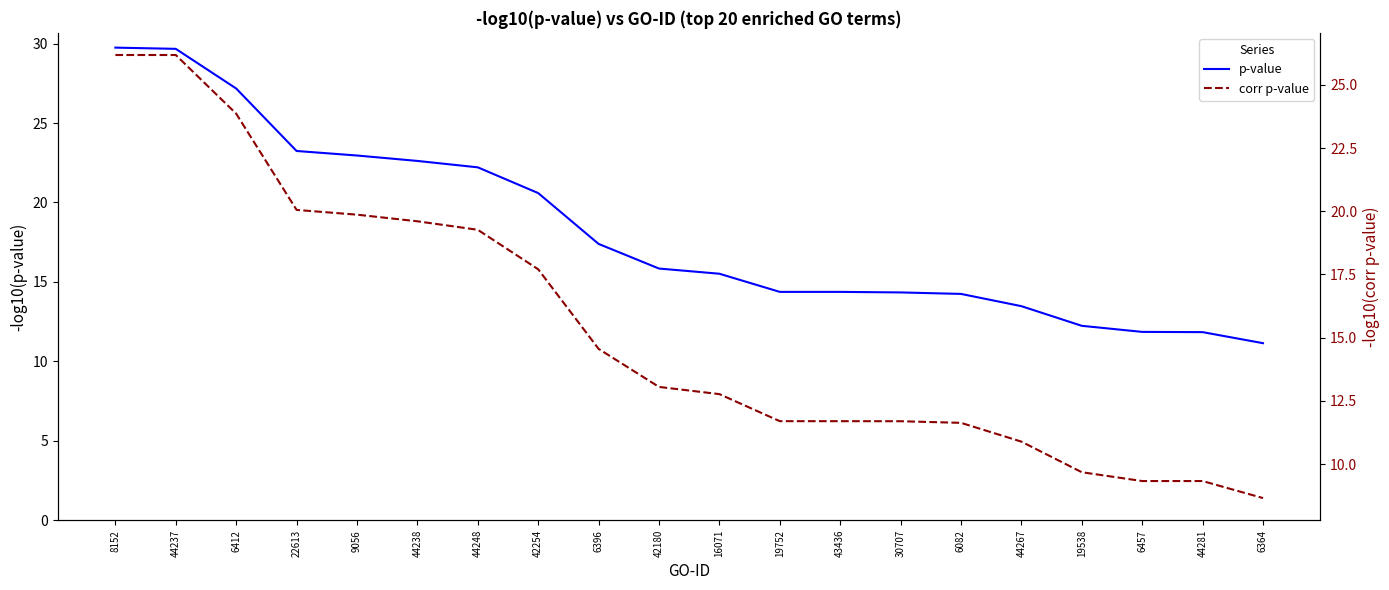

What value does the corr p-value series have at 6364?

8.7